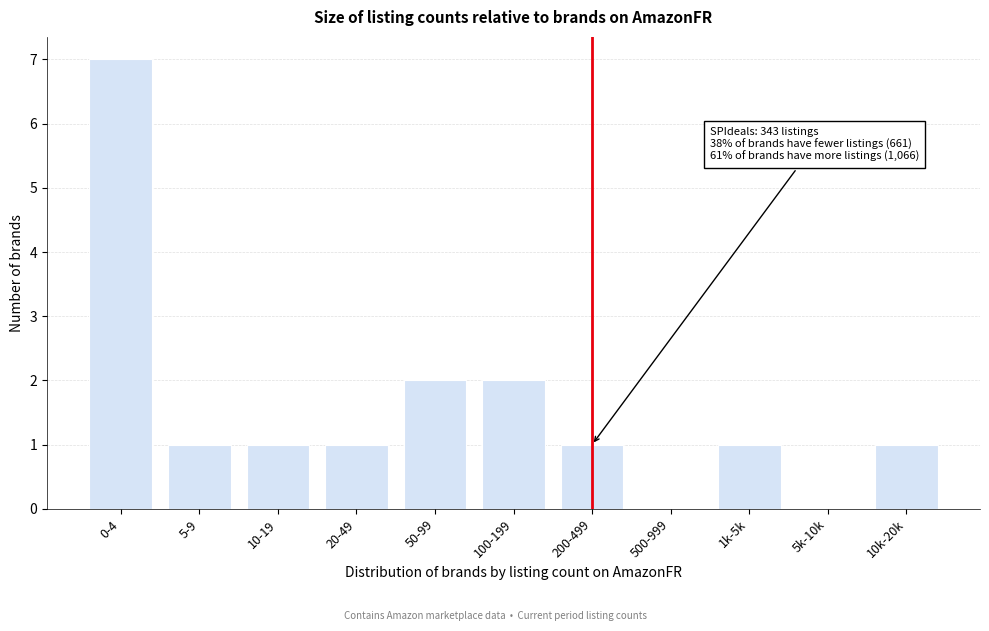

Reading left to right, list all the values displayed in this chart.

0-4=7	5-9=1	10-19=1	20-49=1	50-99=2	100-199=2	200-499=1	500-999=0	1k-5k=1	5k-10k=0	10k-20k=1